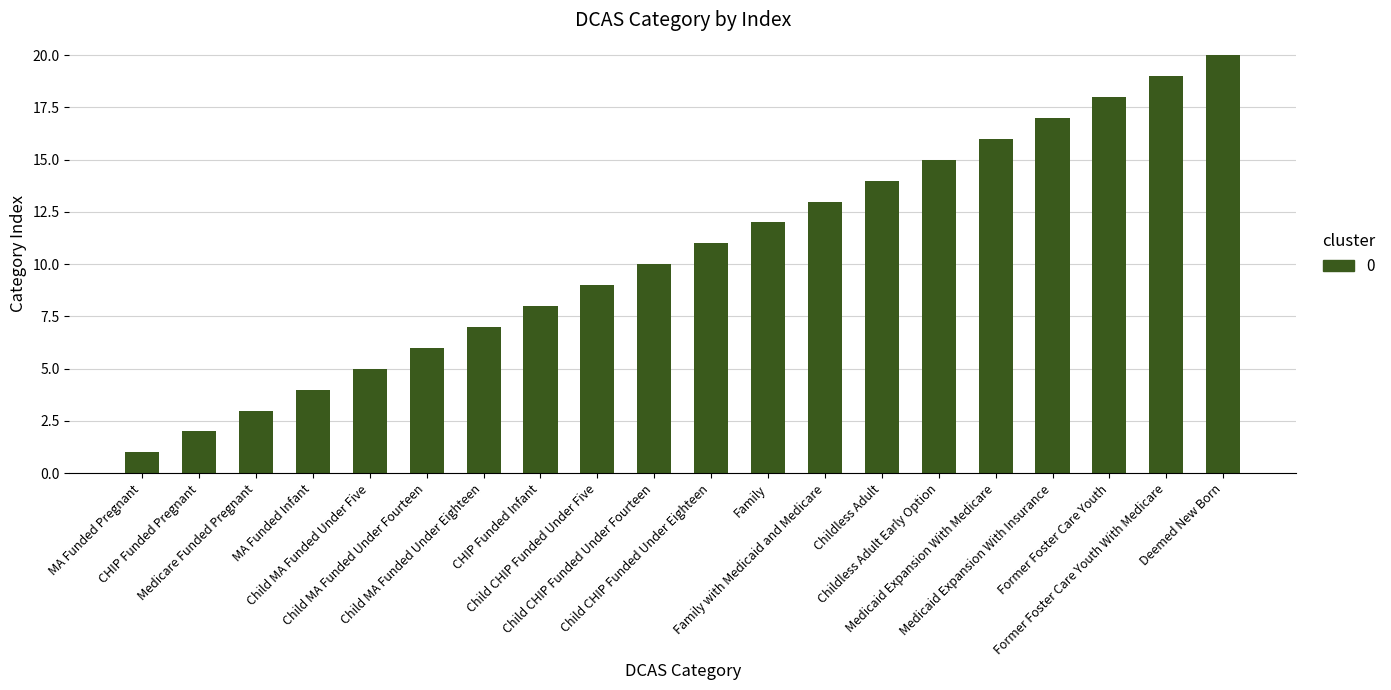

Reading right to left, extract all data points from this chart.

20	19	18	17	16	15	14	13	12	11	10	9	8	7	6	5	4	3	2	1